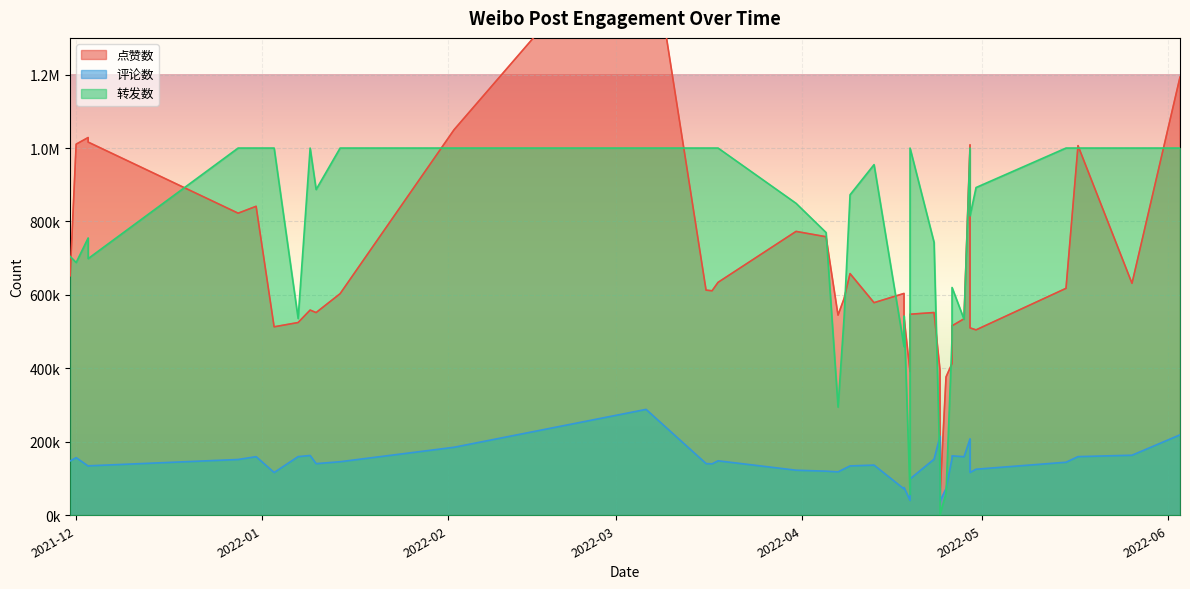

At which category is the sum across all series the highest?

2022-03-06